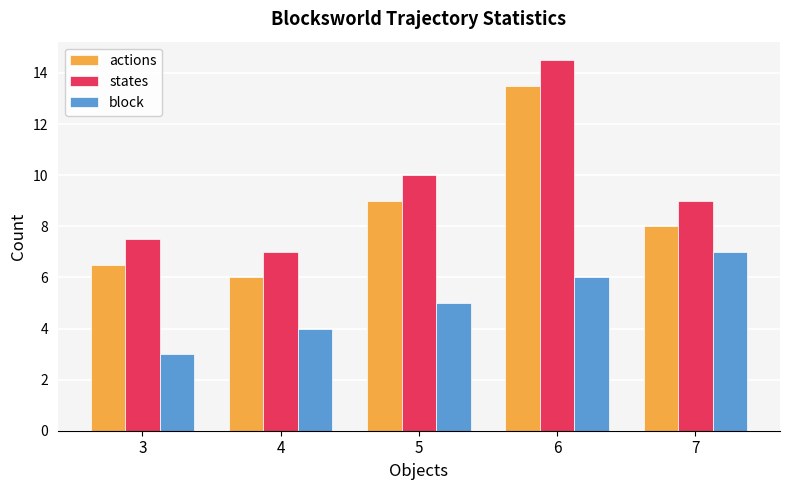

Count the number of categories in the chart.

5